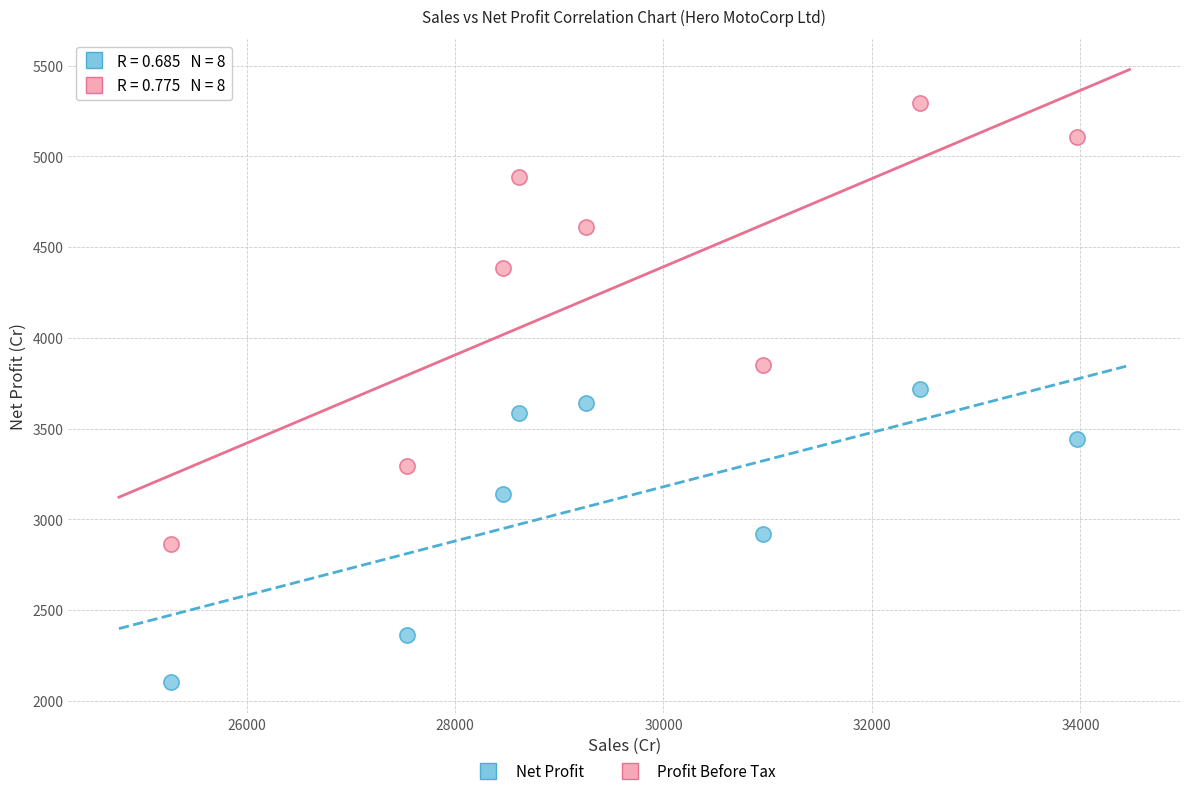

Across all data points, what is the range of Y values (max minus min)?

3189.4